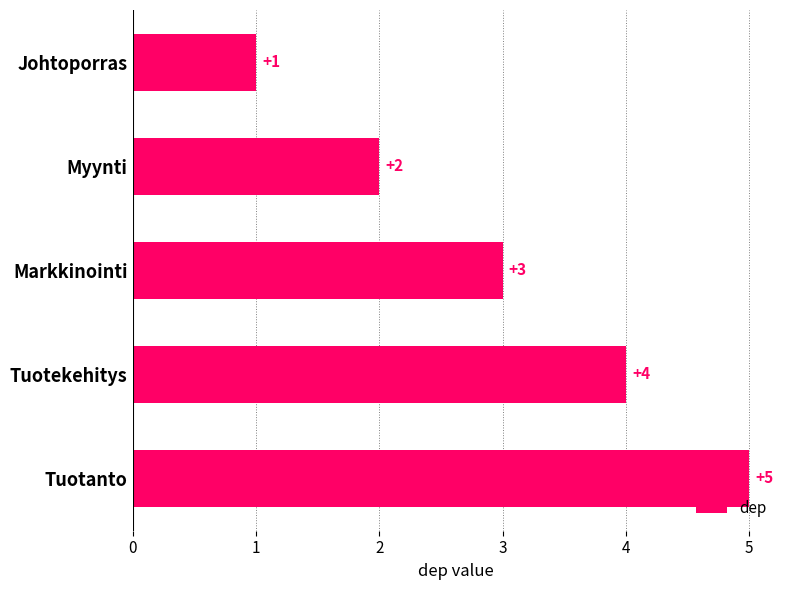

The value at Johtoporras is 2. True or false?

False